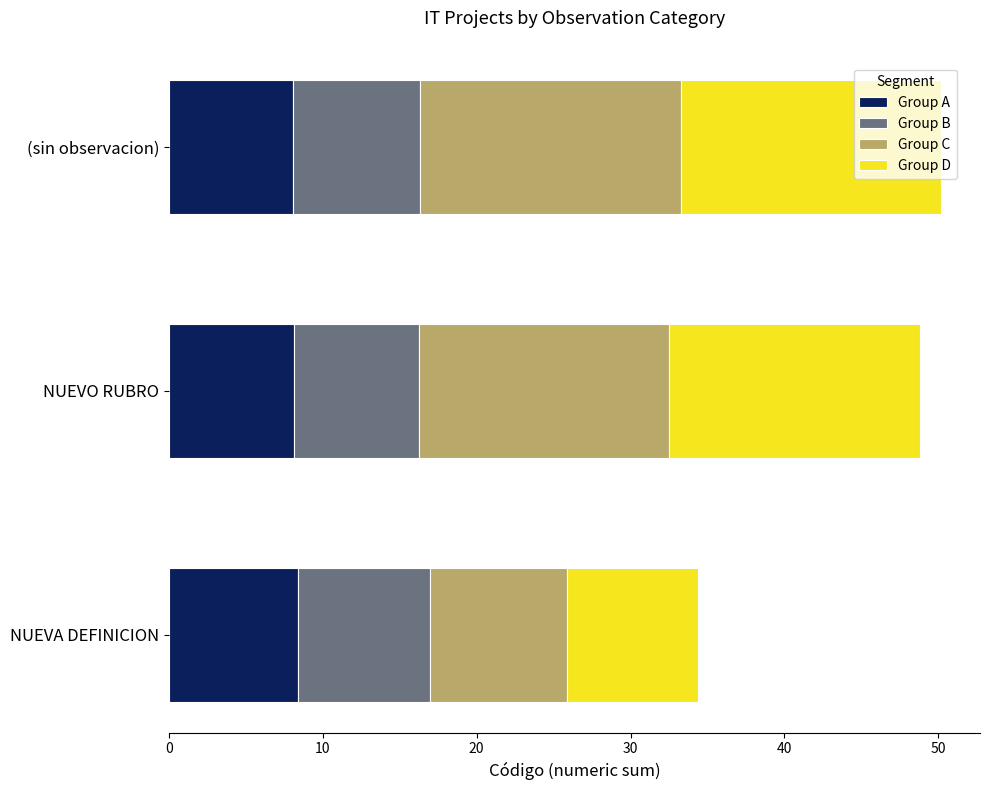

What is the minimum value for Group A?

8.1